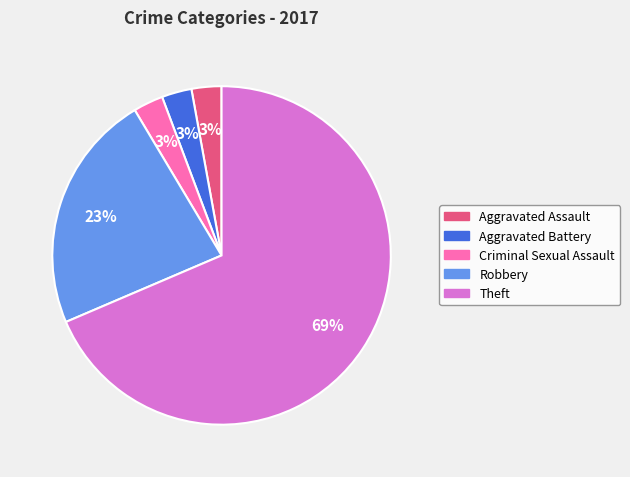

What is the largest slice in the pie chart?

Theft